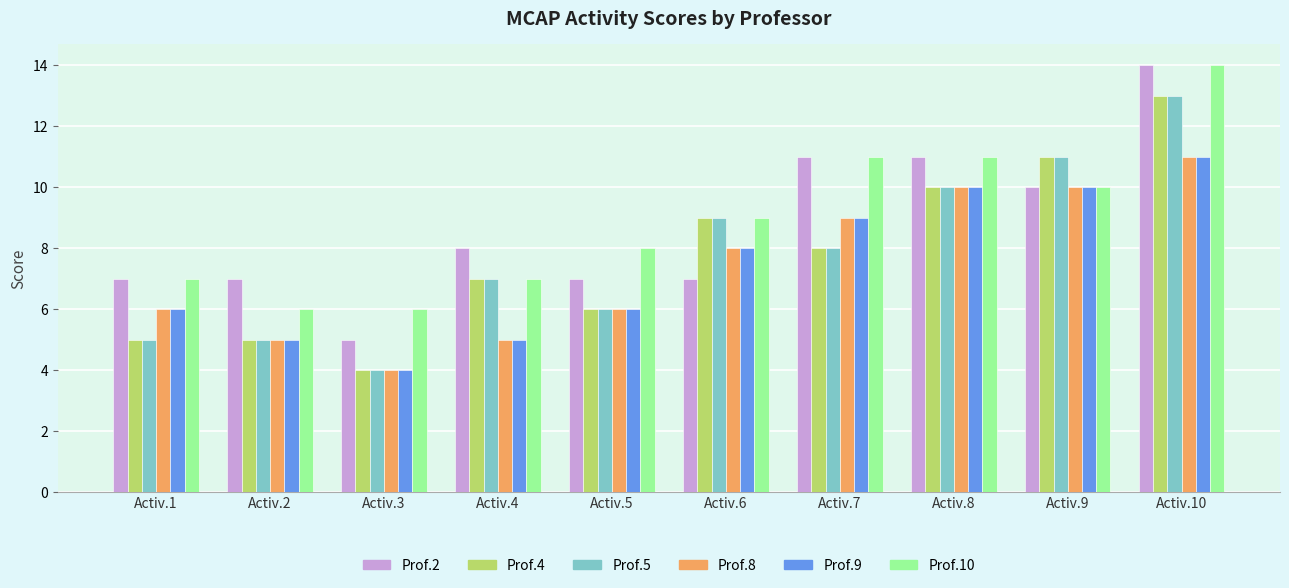

What is the difference between the highest and lowest values at Activ.10?

3